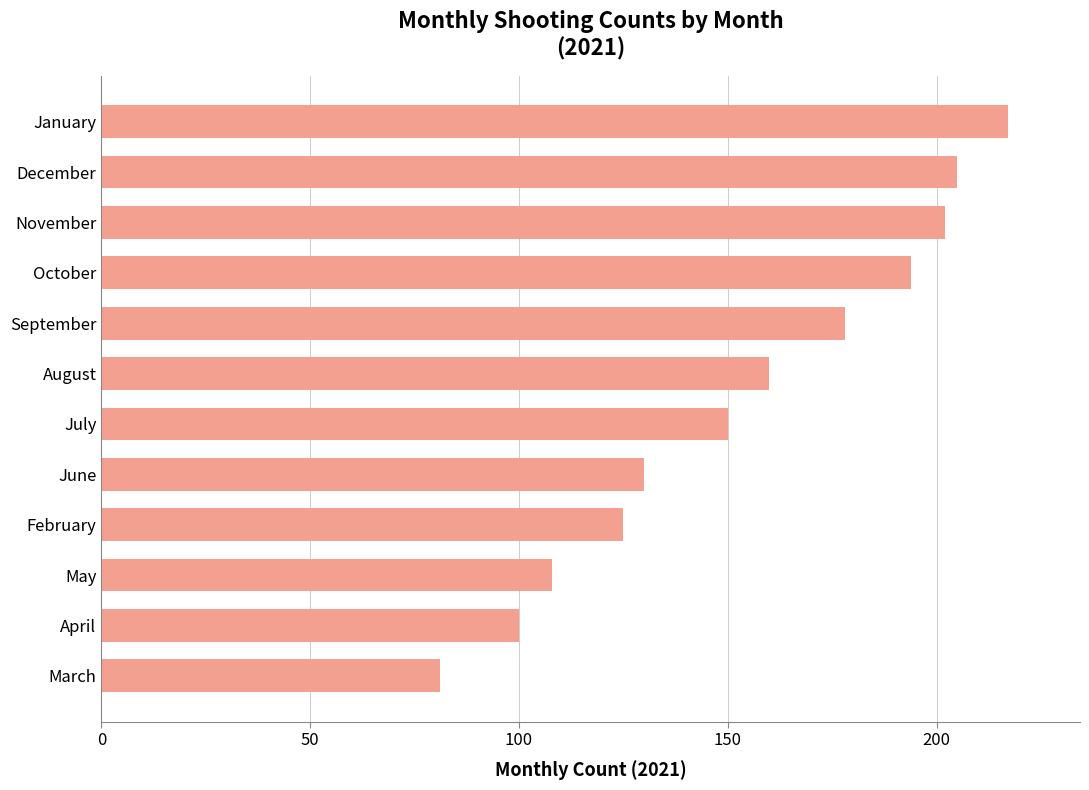

What is the difference between the values at August and April?

60